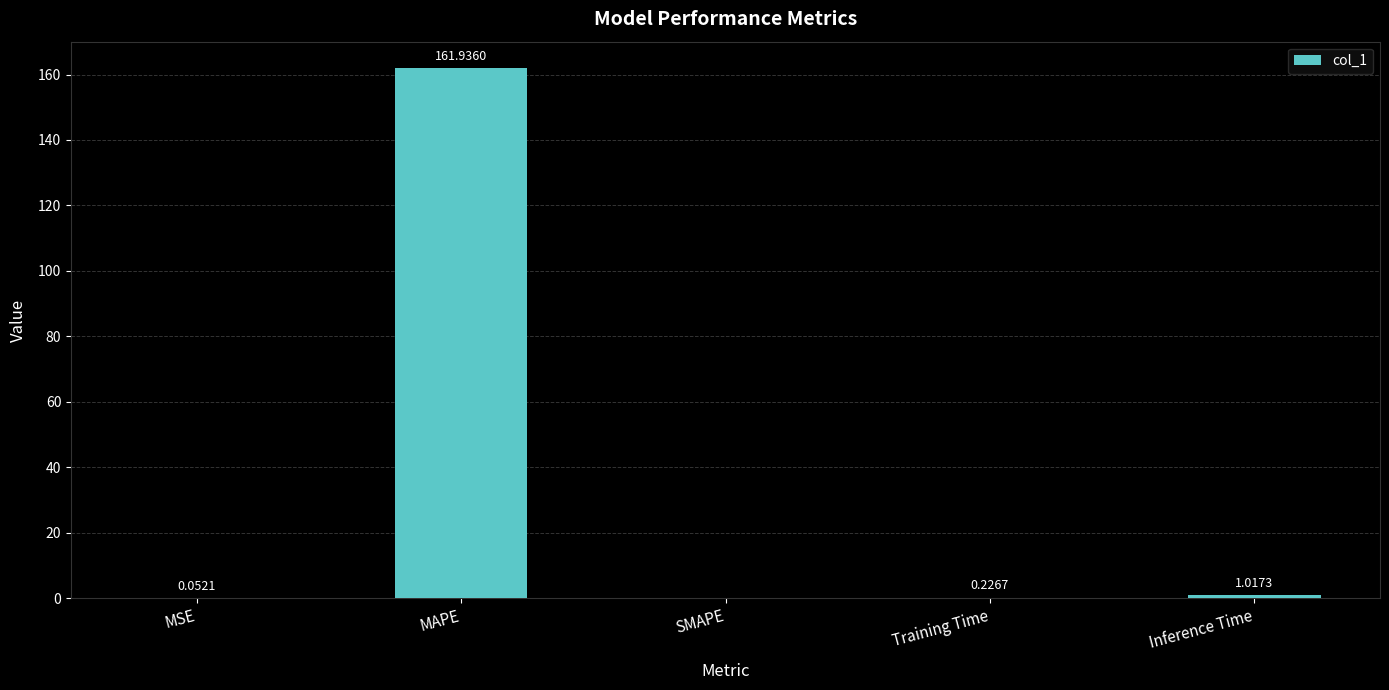

Between MSE and MAPE, which is larger?

MAPE